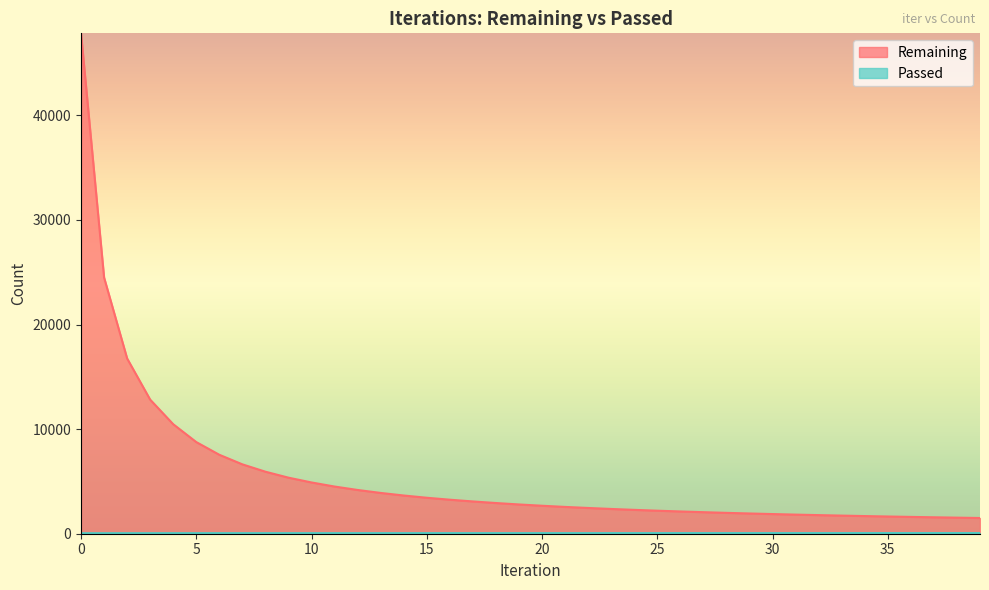

Rank the series at 13 from highest to lowest value.

Remaining, Passed